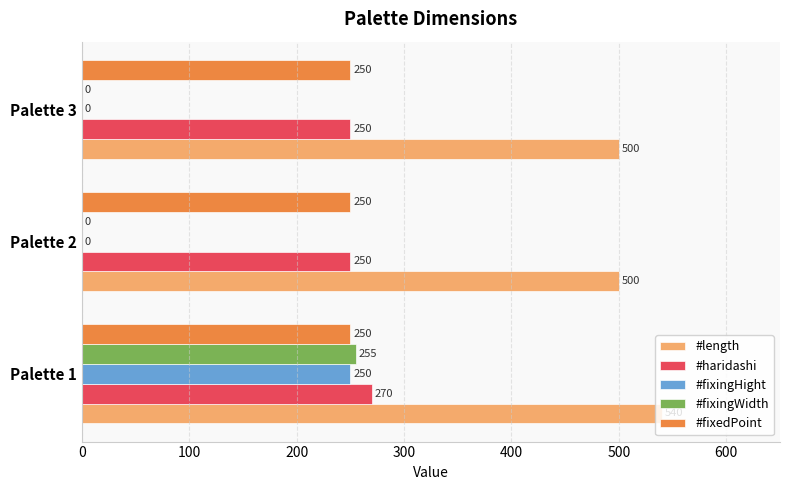

What is the total value across all series at Palette 2?

1000